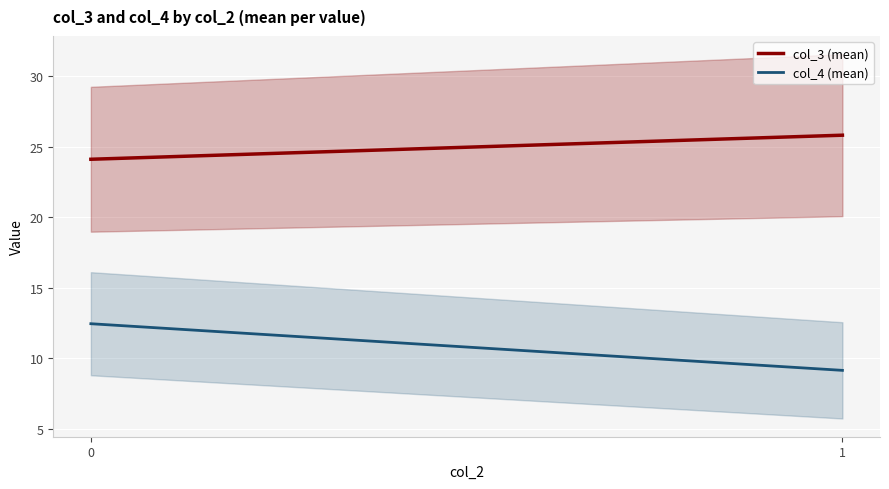

Is this an area chart (filled region under the line)?

No